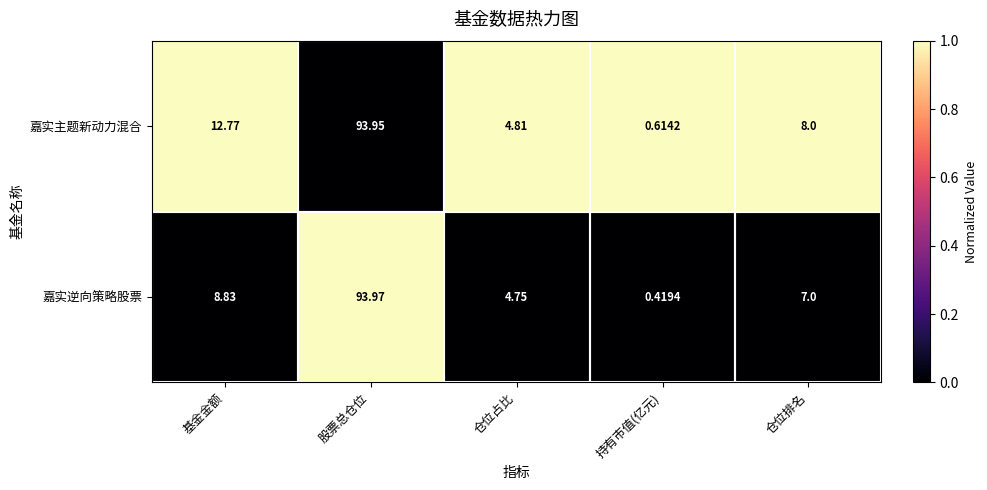

Which label corresponds to the smallest value in the chart?

持有市值(亿元)